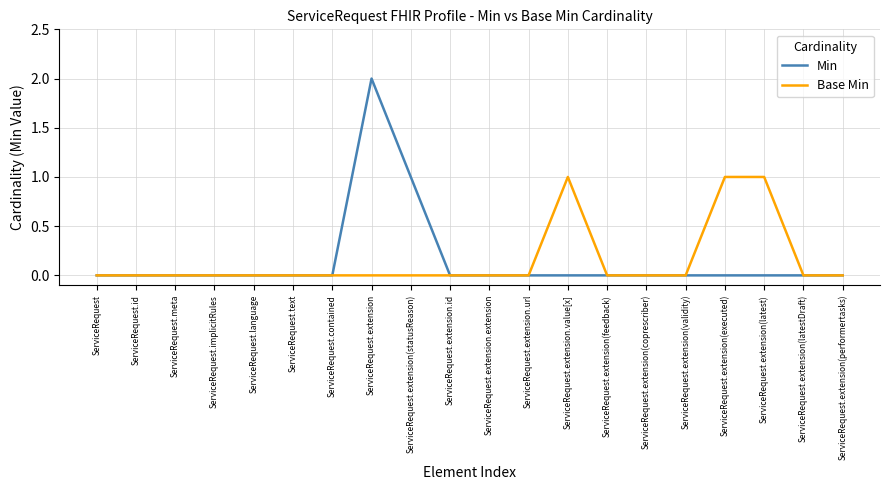

How many series are shown in this chart?

2